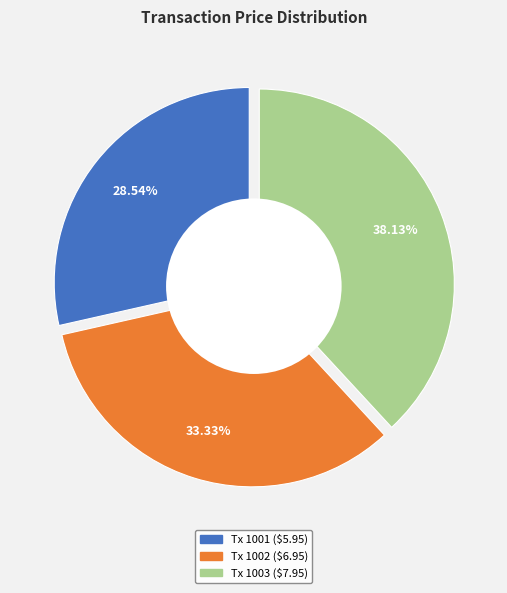

To the nearest percent, what percentage of the pie is 1002?

33%